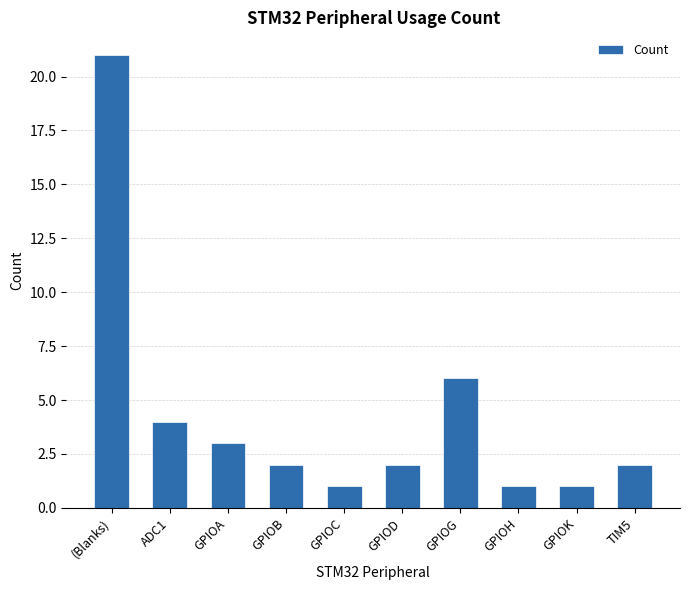

Is it true that the value at GPIOH is 1?

True